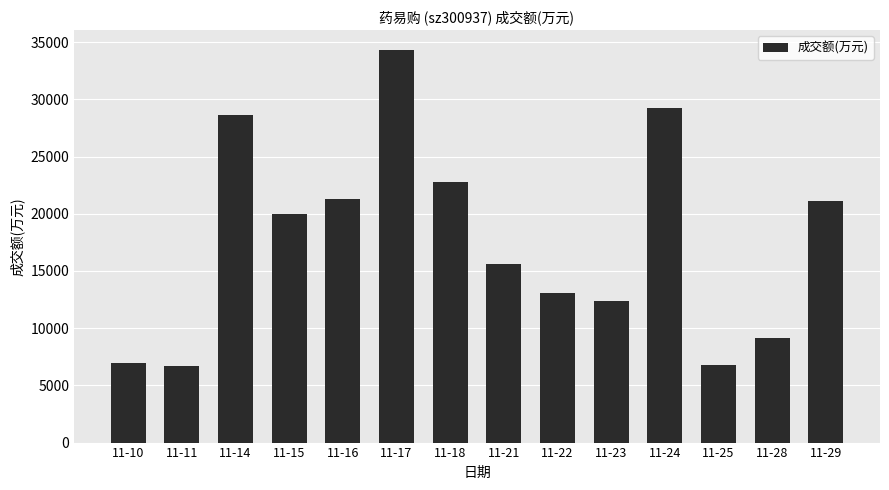

What is the sum of all values?

248110